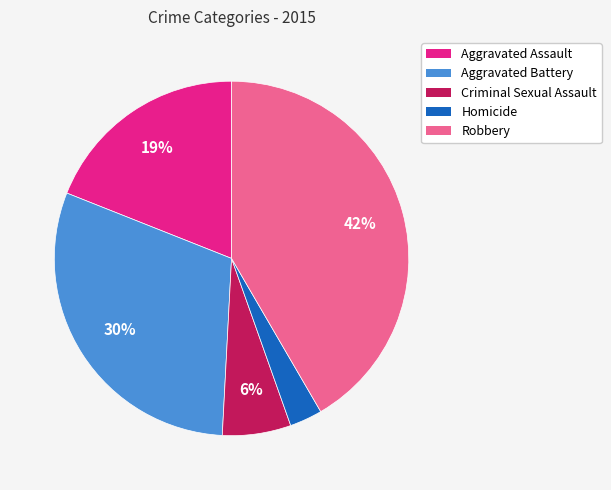

Between Aggravated Assault and Aggravated Battery, which is larger?

Aggravated Battery